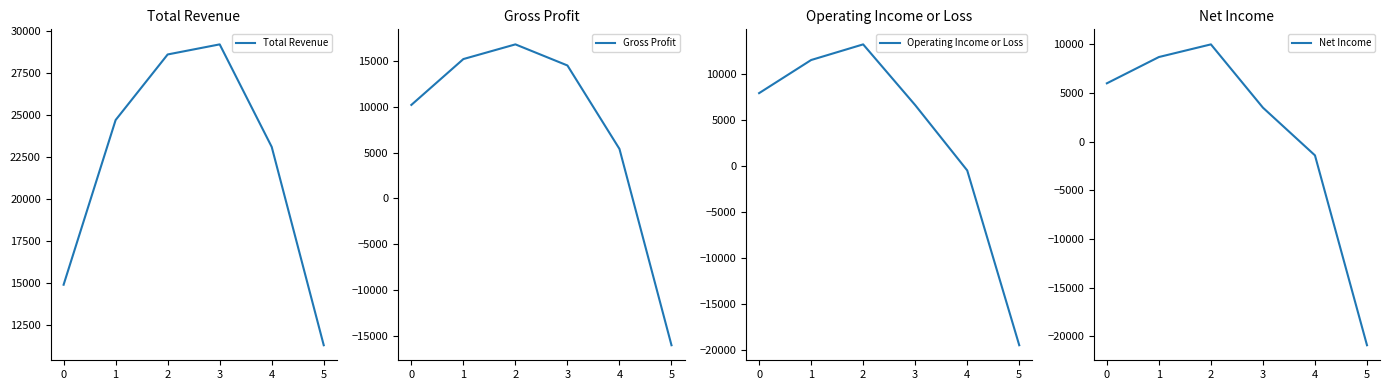

What is the greatest value displayed?

29200